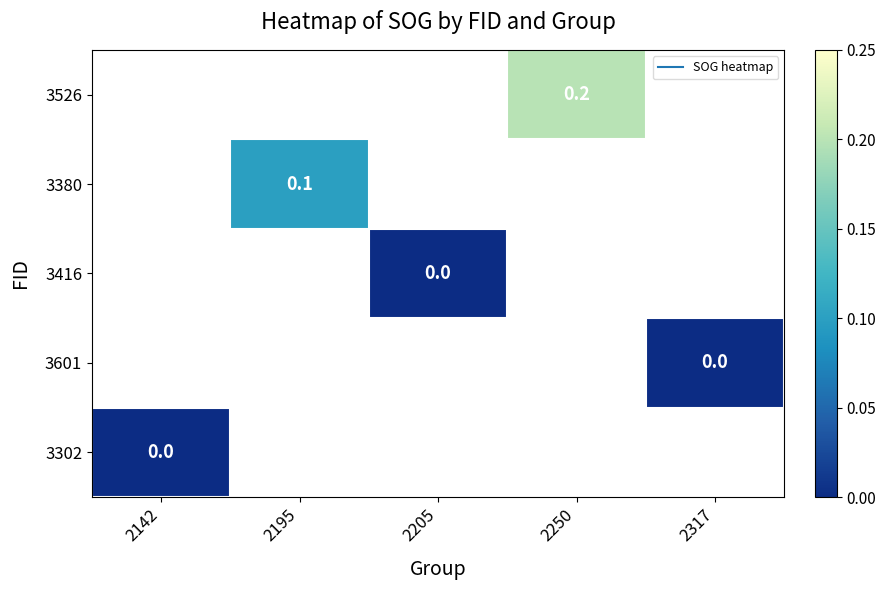

List the series in order of their peak value, lowest first.

3526, 3380, 3416, 3601, 3302